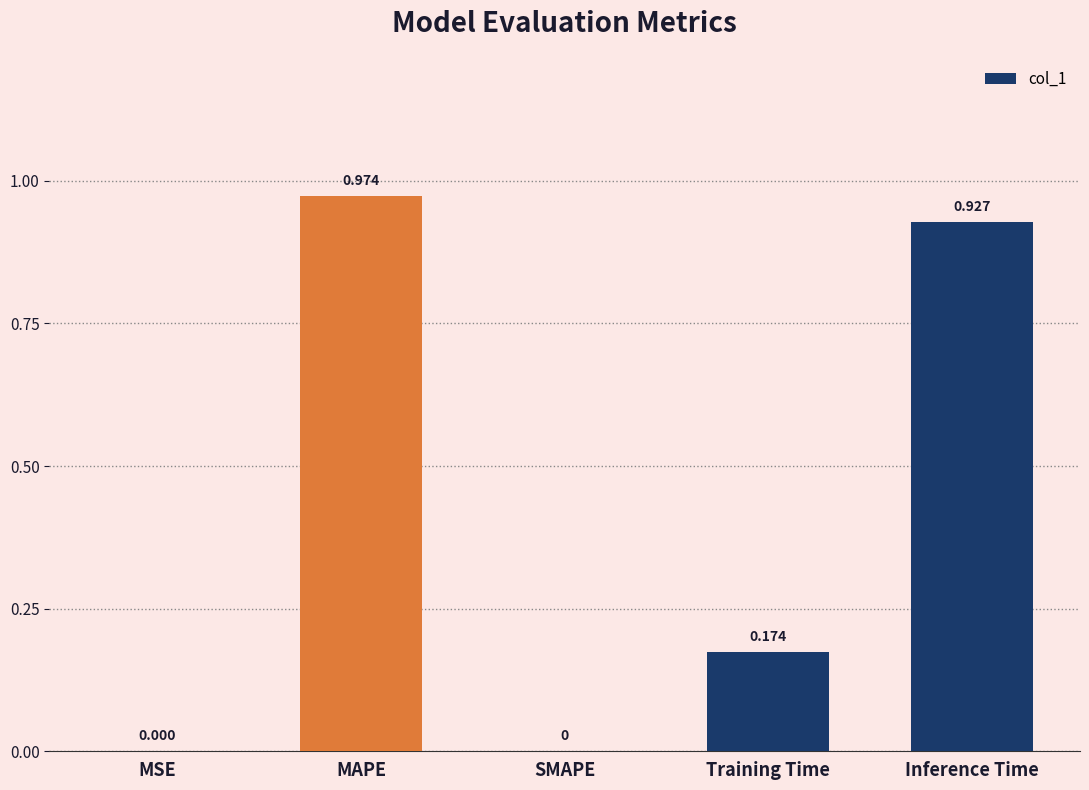

Which label corresponds to the largest value in the chart?

MAPE